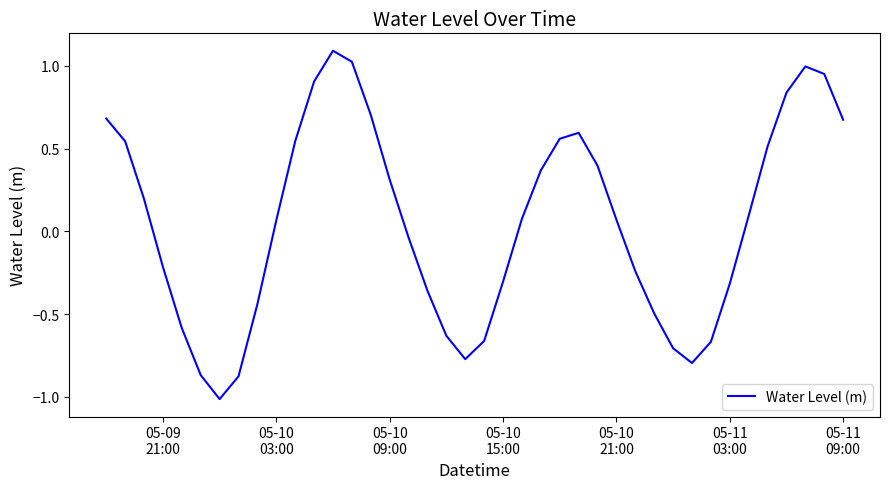

What is the smallest value displayed?

-1.0